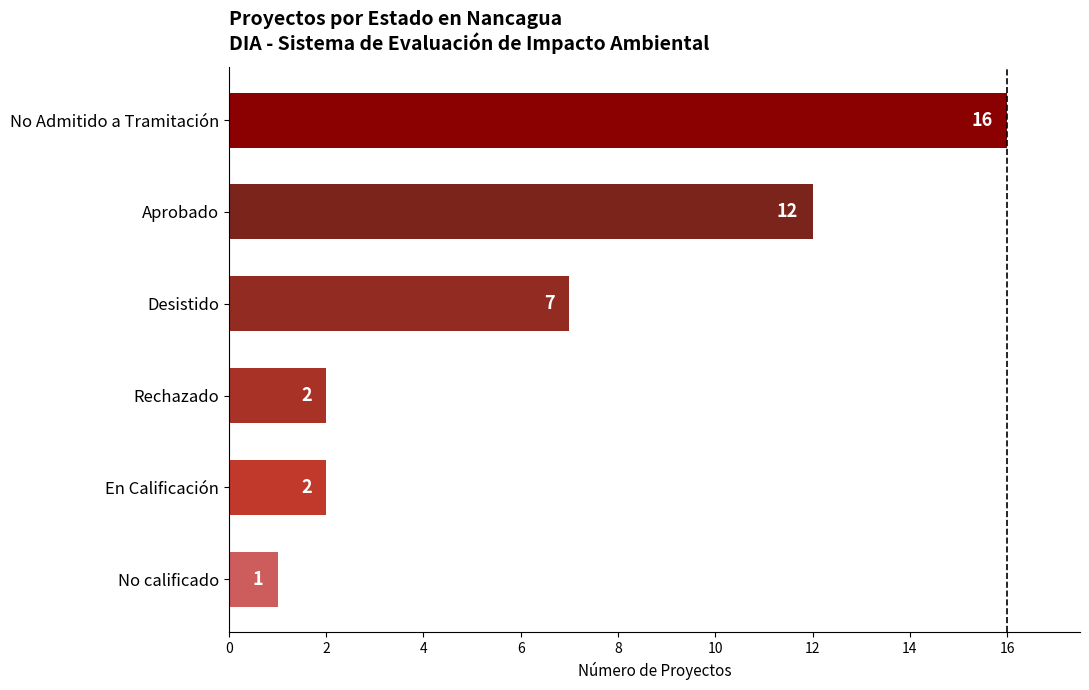

Reading bottom to top, list all the values displayed in this chart.

1	2	2	7	12	16